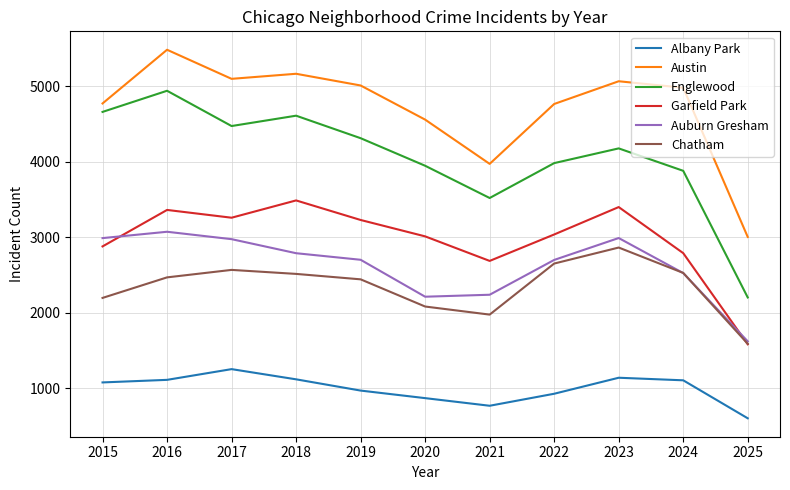

The value of Garfield Park at 2024 is 2788. True or false?

True